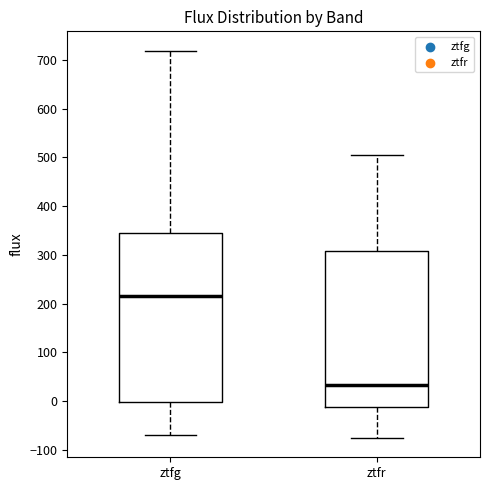

Reading left to right, read every box against the y-axis: the position of its median line, the range the box covers, and the ends of its whiskers. The values are not printed on the chart, so give them approximately, as read against the axis.

ztfg: median 210, box 0 to 340, whiskers -70 to 720
ztfr: median 30, box -10 to 310, whiskers -80 to 510